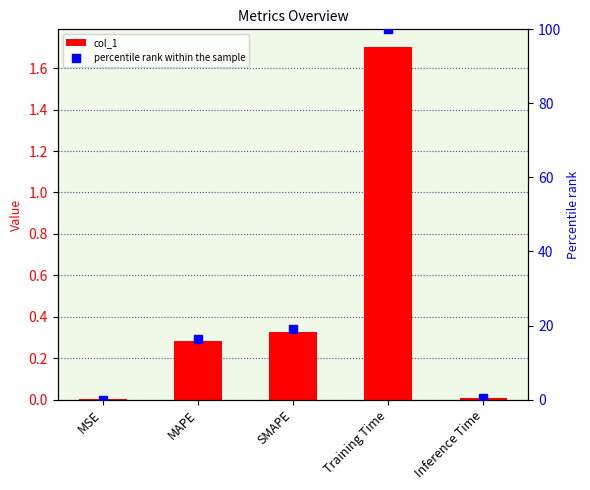

Which series reaches the maximum Y coordinate?

percentile rank within the sample